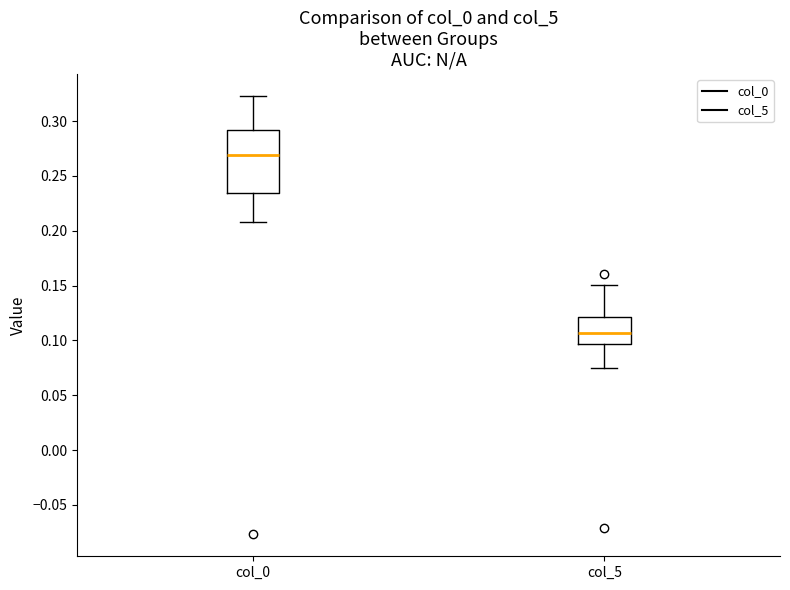

Reading left to right, transcribe this box plot: for each box, give where its median line is, the range the box spans, and where its two whiskers end, as read against the y-axis. The values are not printed on the chart, so give them approximately, as read against the axis.

col_0: median 0.270, box 0.235 to 0.290, whiskers 0.210 to 0.325
col_5: median 0.105, box 0.095 to 0.120, whiskers 0.075 to 0.150